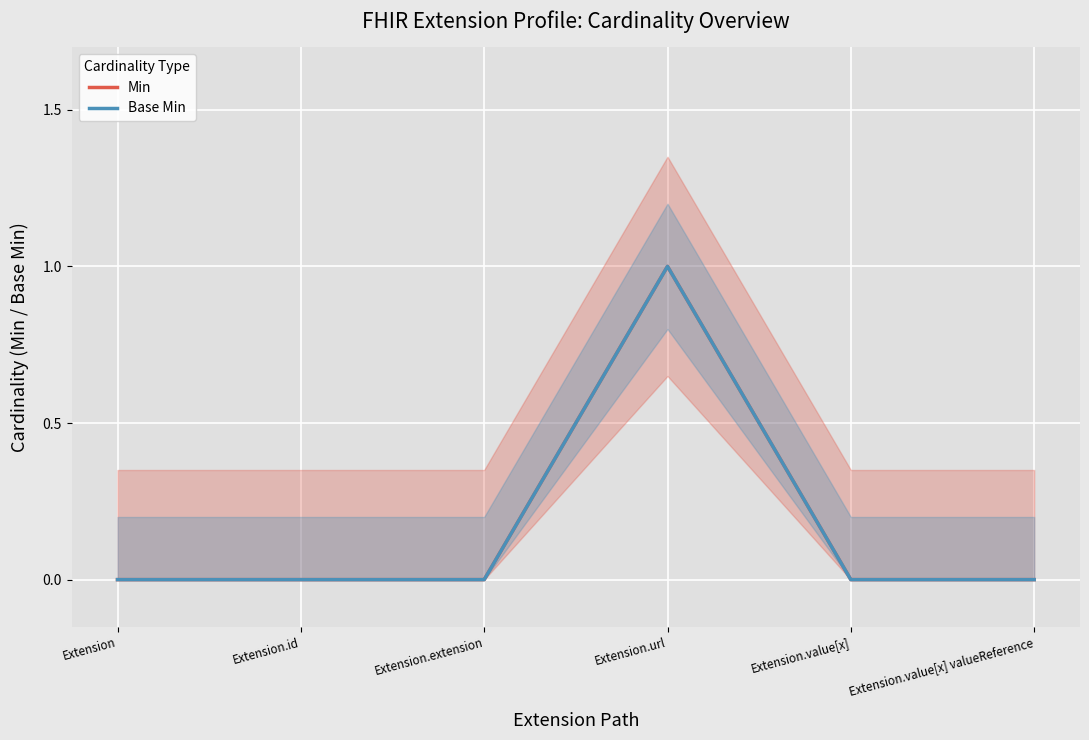

Reading left to right, transcribe all the data shown in this chart.

Min: Extension=0	Extension.id=0	Extension.extension=0	Extension.url=1	Extension.value[x]=0	Extension.value[x] valueReference=0
Base Min: Extension=0	Extension.id=0	Extension.extension=0	Extension.url=1	Extension.value[x]=0	Extension.value[x] valueReference=0